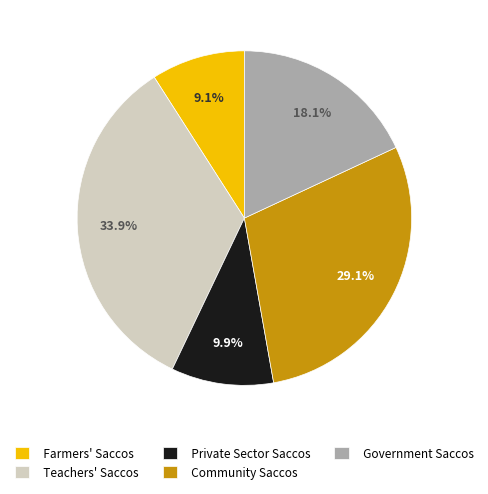

What is the ratio of the value at Farmers' Saccos to the value at Teachers' Saccos?

0.3